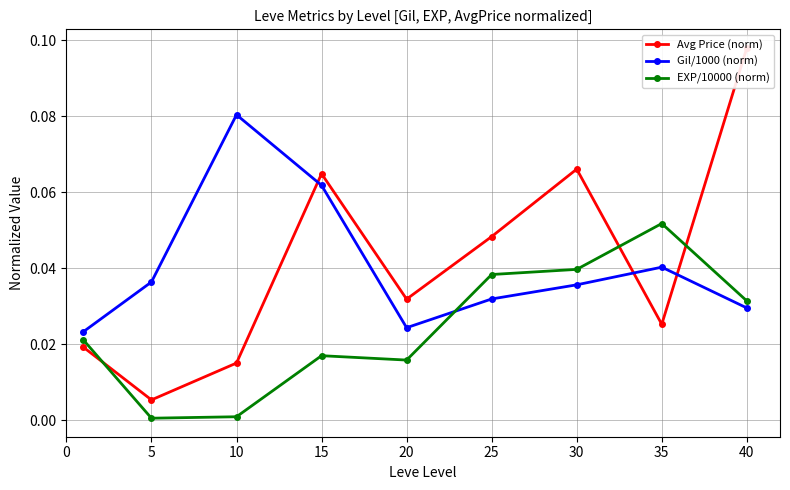

After their last crossing, which series has the higher values: Avg Price (norm) or EXP/10000 (norm)?

Avg Price (norm)